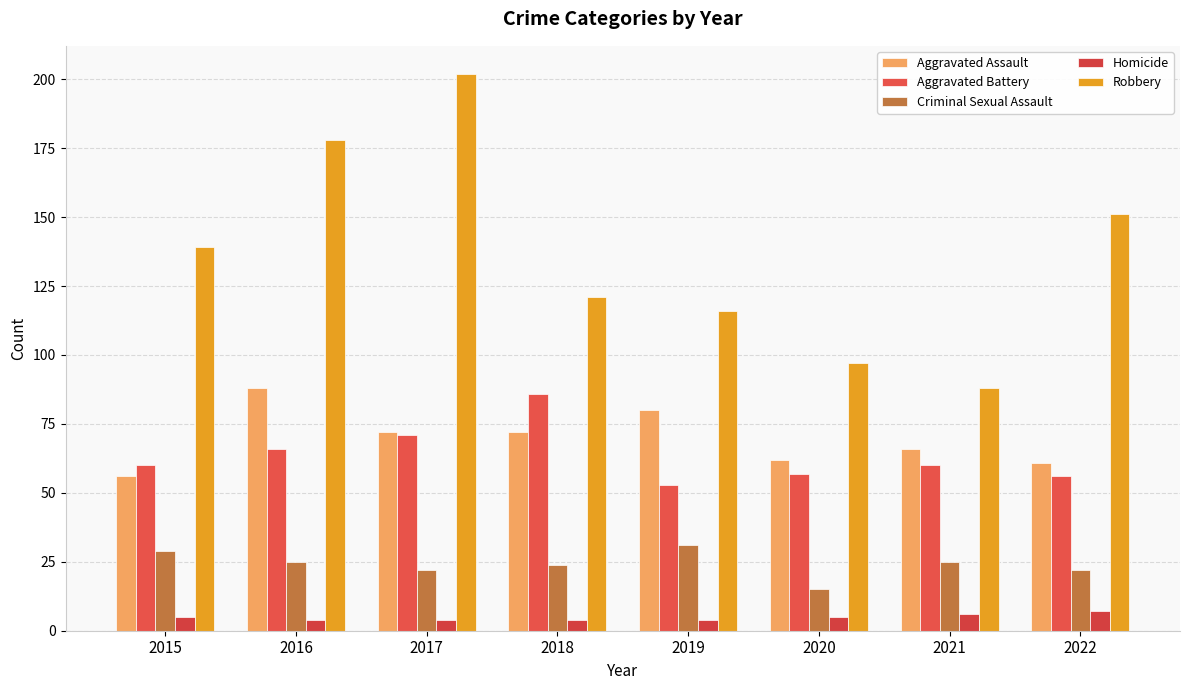

What is the average value of the Robbery series?

136